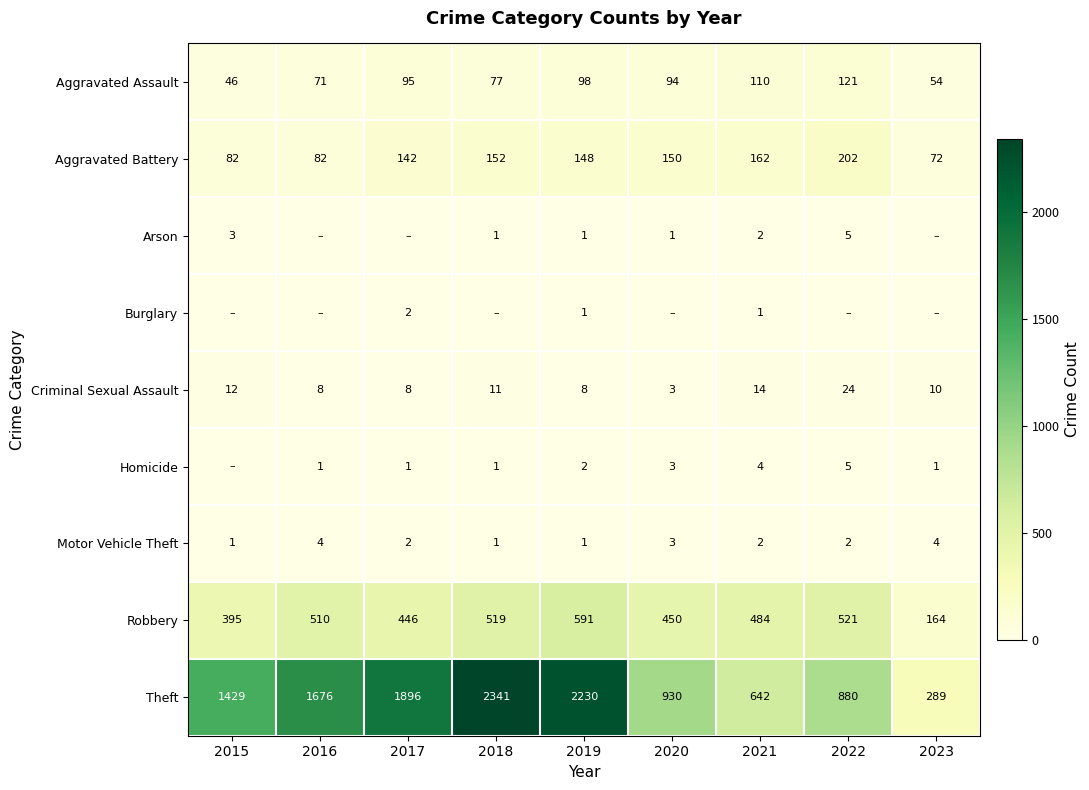

What is the total value across all series at 2022?

1760